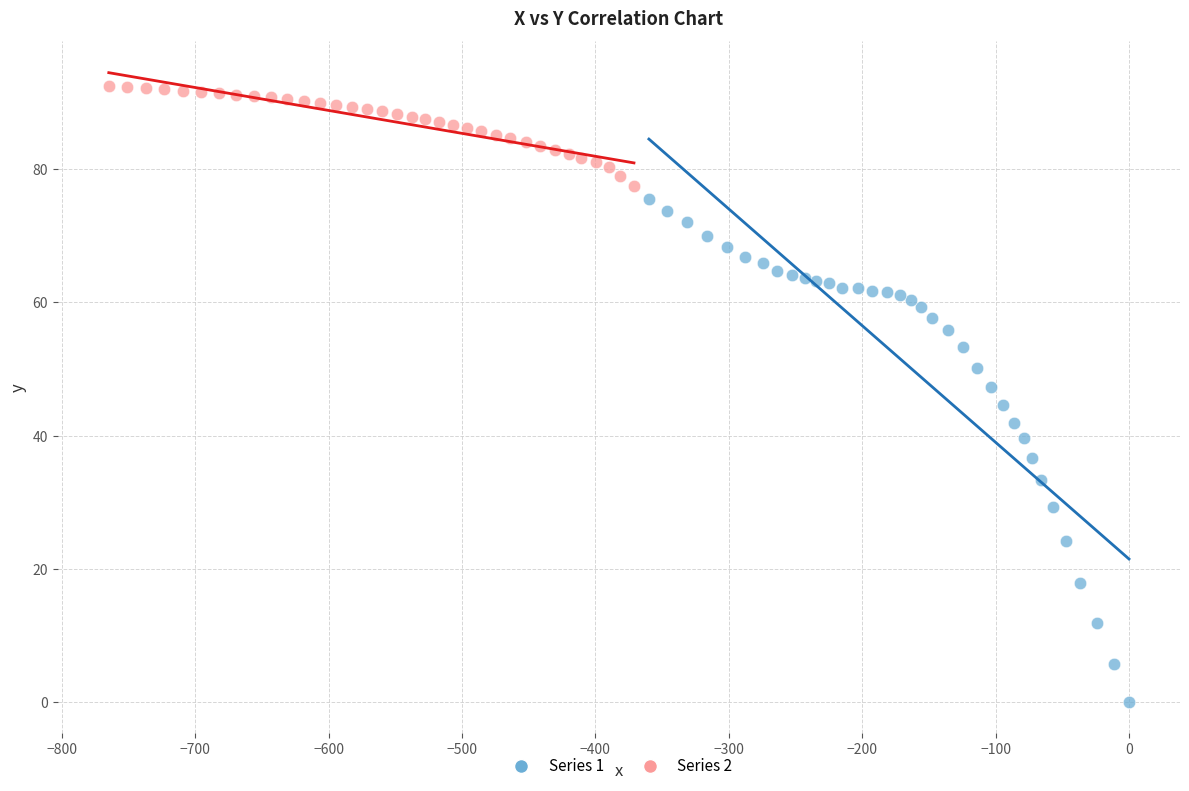

Which series reaches the maximum Y coordinate?

Series 2